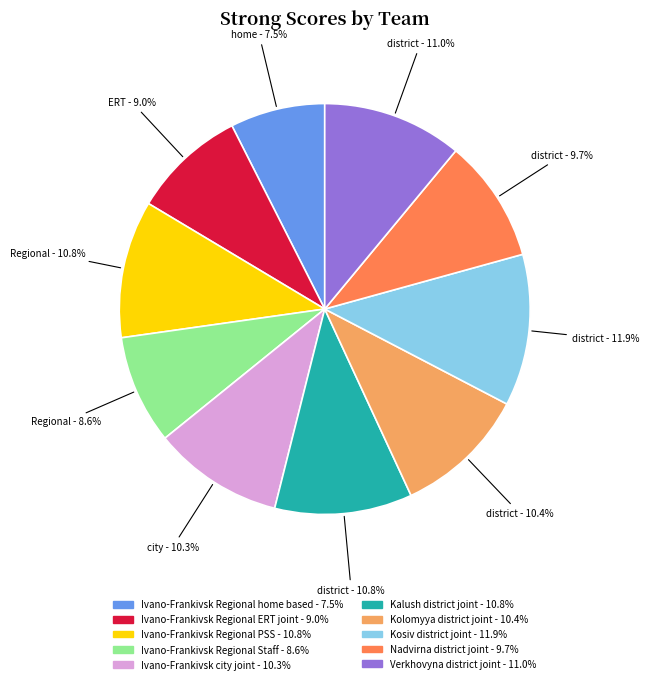

The Ivano-Frankivsk Regional ERT joint slice represents 9% of the pie. True or false?

True